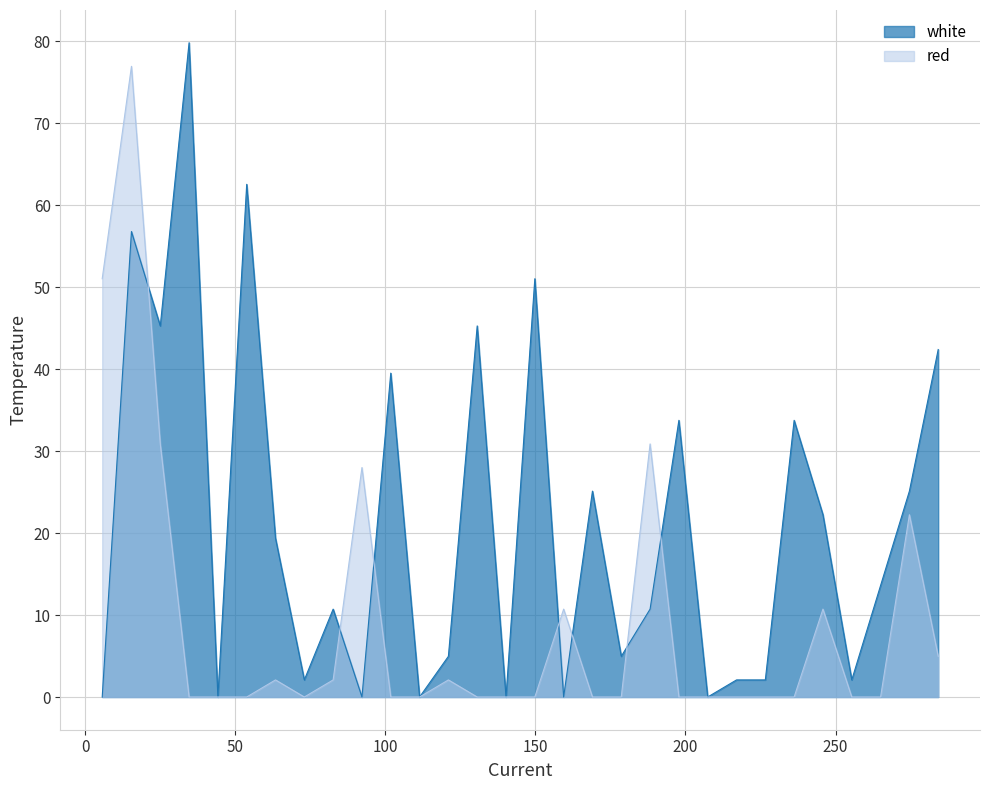

What is the difference between the second highest and minimum values in the white series?

62.5